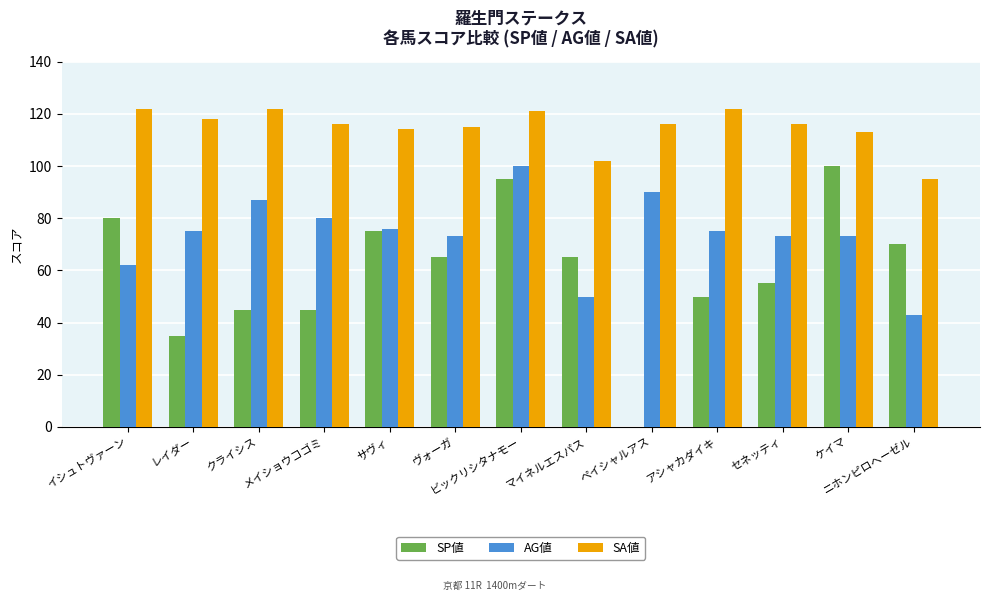

What is the highest value of the AG値 series?

100